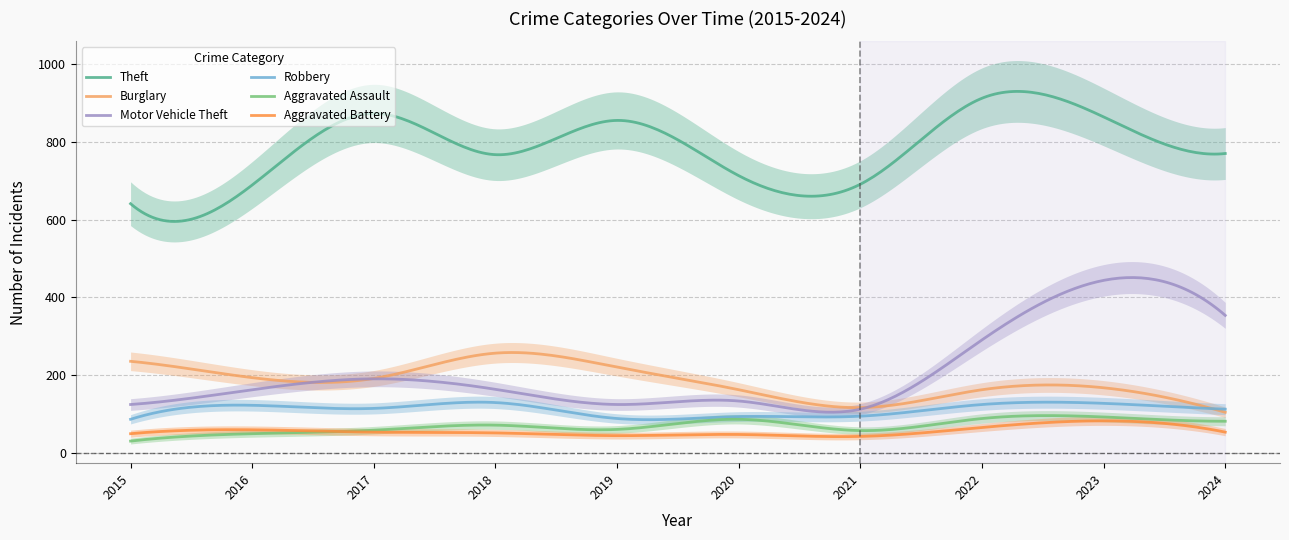

Reading left to right, what are all the values shown in this chart?

Theft: 2015=641	2016=689	2017=873	2018=767	2019=855	2020=713	2021=691	2022=912	2023=864	2024=770
Burglary: 2015=236	2016=194	2017=192	2018=257	2019=221	2020=163	2021=117	2022=163	2023=168	2024=105
Motor Vehicle Theft: 2015=125	2016=163	2017=191	2018=164	2019=125	2020=134	2021=113	2022=291	2023=444	2024=354
Robbery: 2015=87	2016=123	2017=115	2018=130	2019=89	2020=94	2021=95	2022=125	2023=128	2024=113
Aggravated Assault: 2015=31	2016=50	2017=59	2018=72	2019=61	2020=87	2021=58	2022=89	2023=93	2024=82
Aggravated Battery: 2015=50	2016=60	2017=54	2018=52	2019=45	2020=48	2021=43	2022=66	2023=83	2024=54